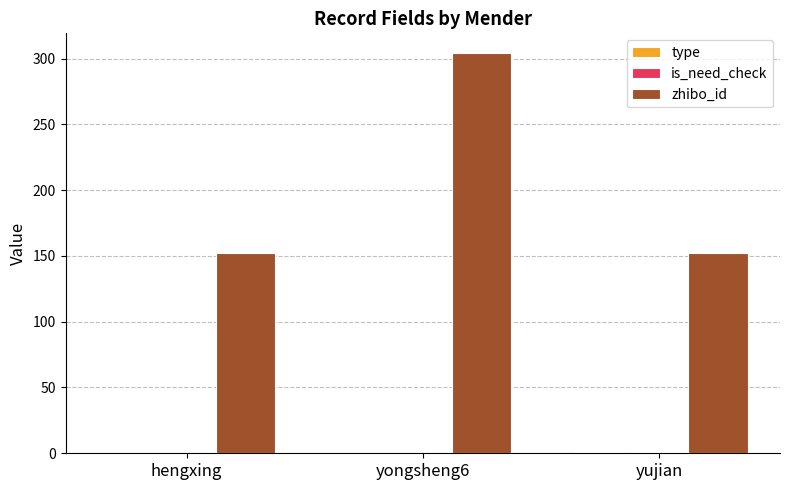

Which series has the widest spread of values?

zhibo_id